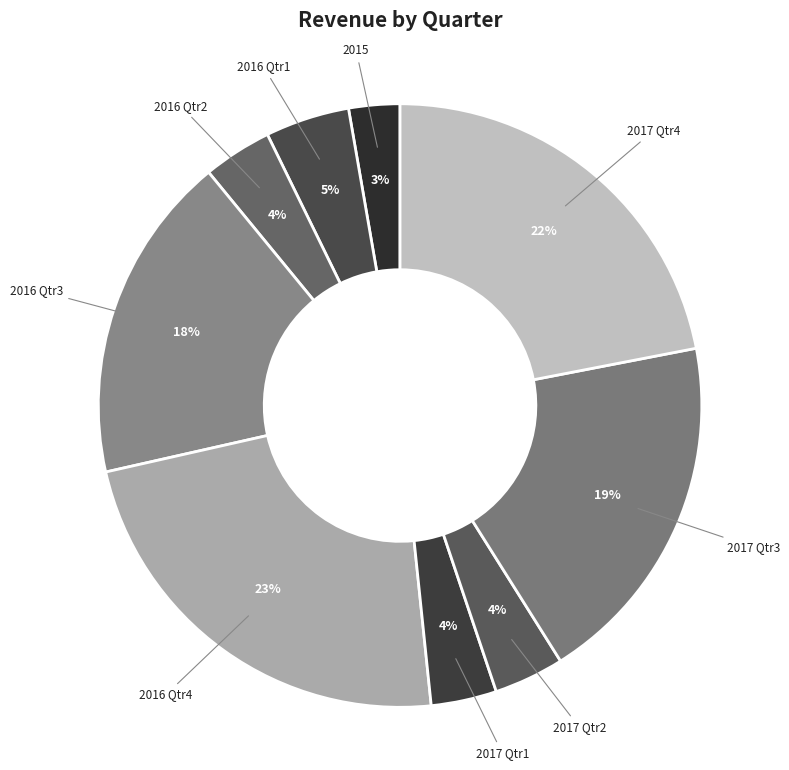

Do 2016 Qtr2 and 2017 Qtr1 together represent more than half of the pie?

No